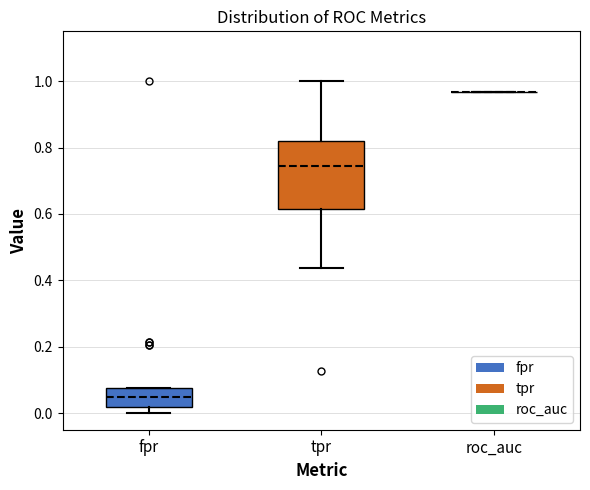

Reading left to right, transcribe this box plot: for each box, give where its median line is, the range the box spans, and where its two whiskers end, as read against the y-axis. The values are not printed on the chart, so give them approximately, as read against the axis.

fpr: median 0.04, box 0.02 to 0.08, whiskers 0.00 to 0.08
tpr: median 0.74, box 0.62 to 0.82, whiskers 0.44 to 1.00
roc_auc: box collapsed to a line at 0.96, whiskers 0.96 to 0.96